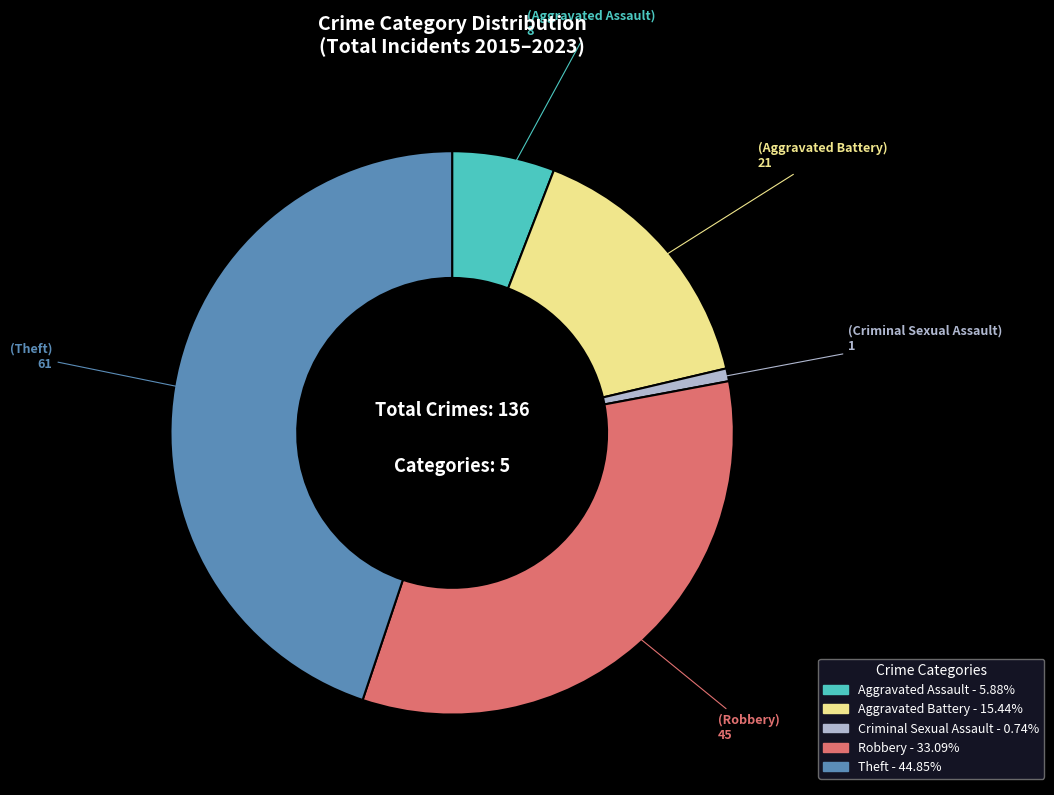

Does any single category account for the majority?

No